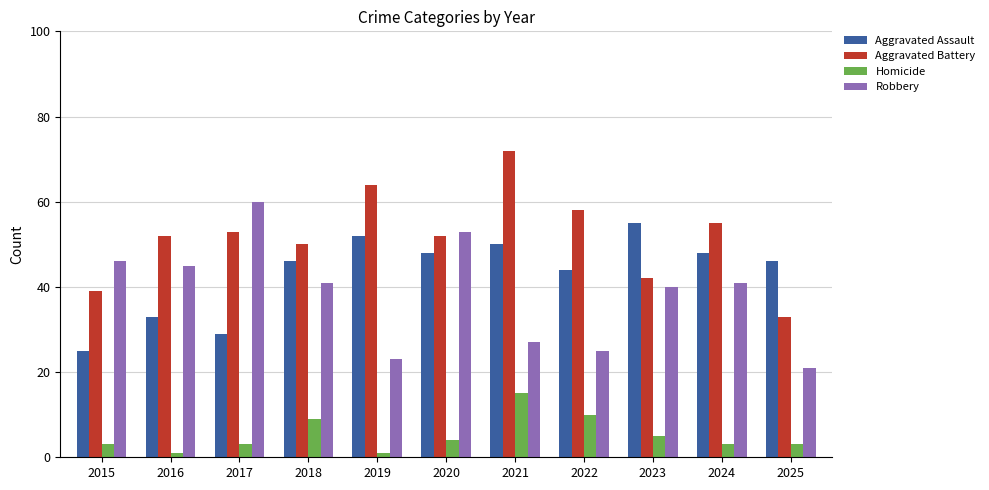

Is it true that Robbery equals 31 at 2016?

False